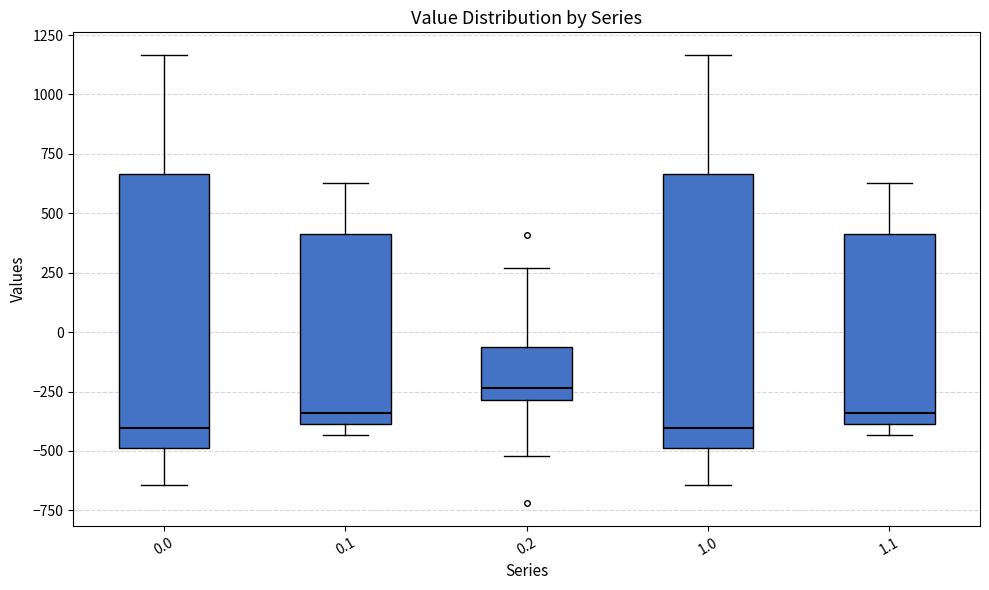

Reading left to right, transcribe this box plot: for each box, give where its median line is, the range the box spans, and where its two whiskers end, as read against the y-axis. The values are not printed on the chart, so give them approximately, as read against the axis.

0.0: median -400, box -500 to 650, whiskers -650 to 1150
0.1: median -350, box -400 to 400, whiskers -450 to 650
0.2: median -250, box -300 to -50, whiskers -500 to 250
1.0: median -400, box -500 to 650, whiskers -650 to 1150
1.1: median -350, box -400 to 400, whiskers -450 to 650